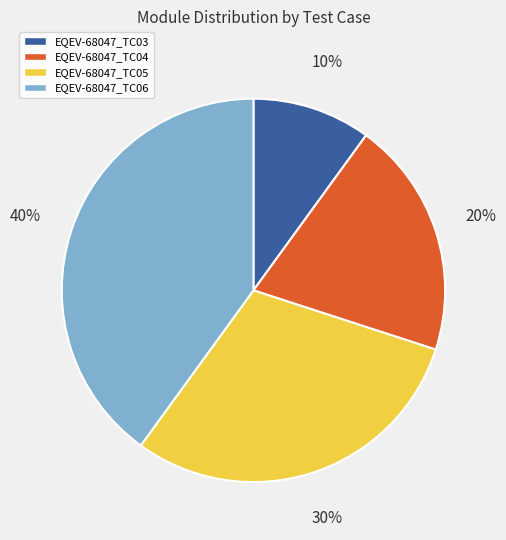

What percentage is the EQEV-68047_TC06 slice, to the nearest percent?

40%